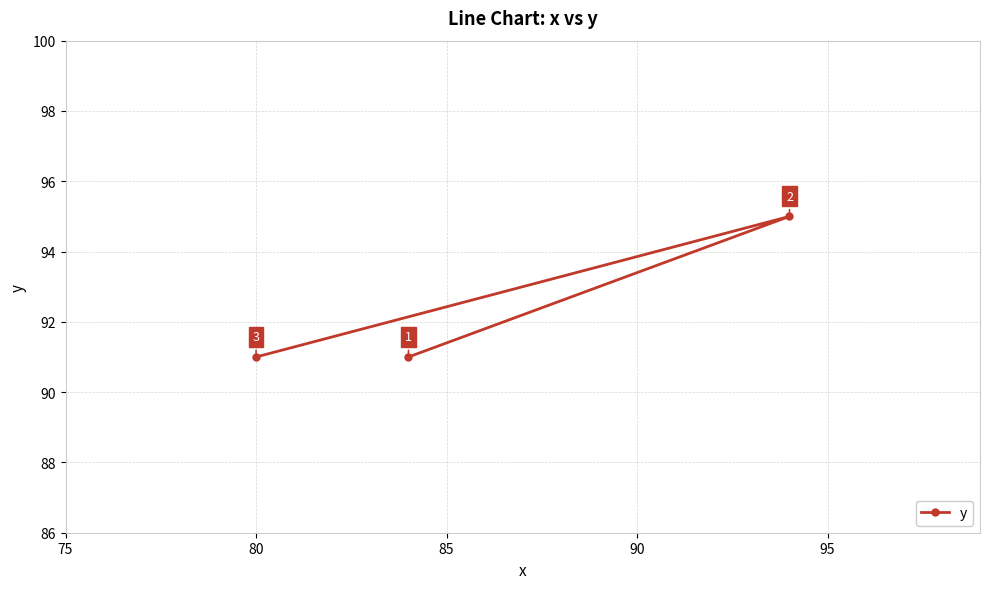

Count the number of categories in the chart.

3